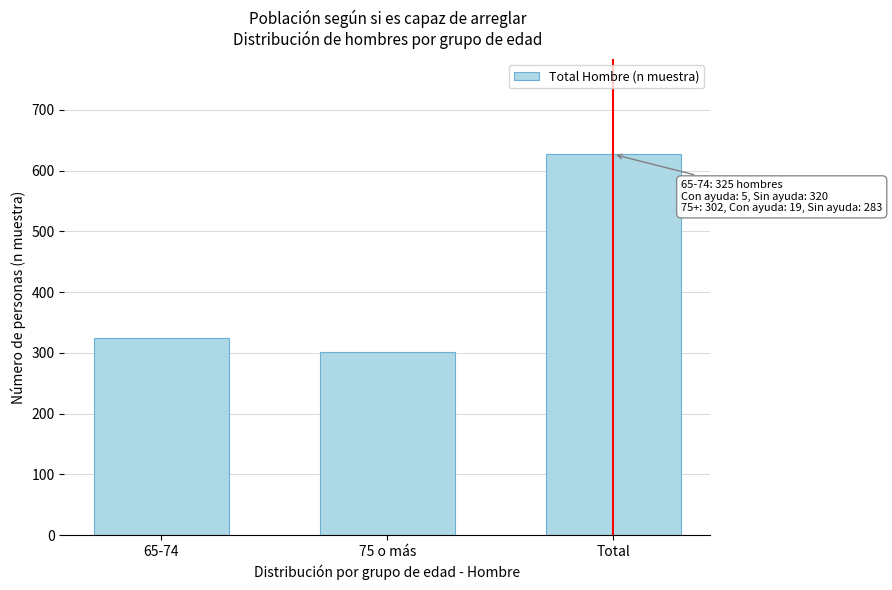

Reading left to right, list all the values displayed in this chart.

65-74=325	75 o más=302	Total=627